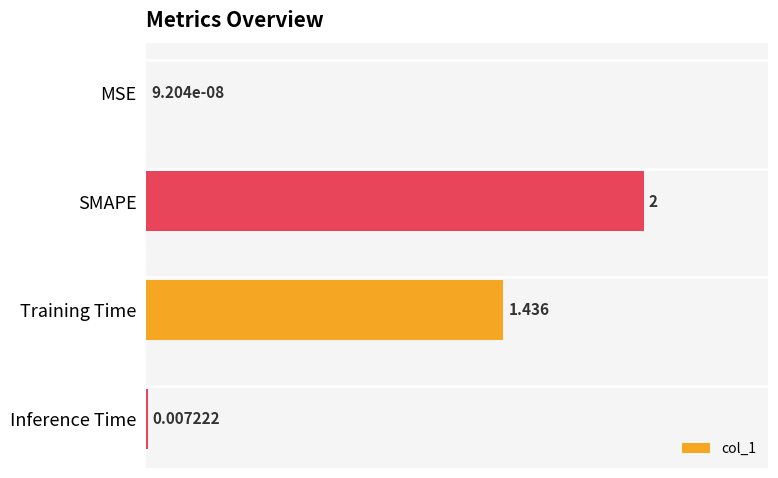

Which label corresponds to the largest value in the chart?

SMAPE